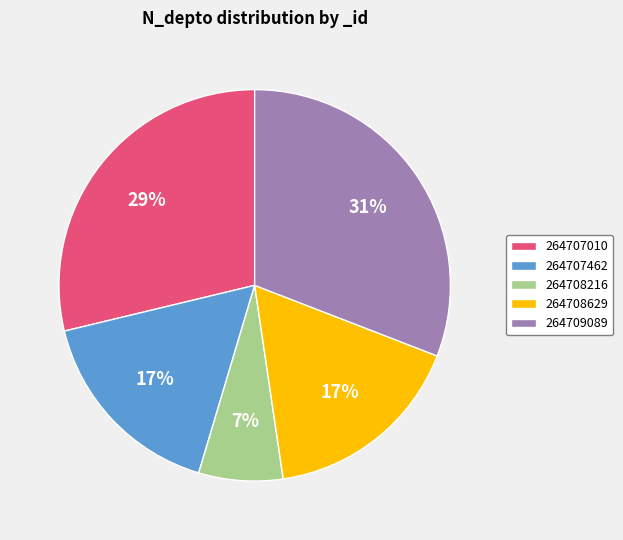

How many segments does this pie chart have?

5